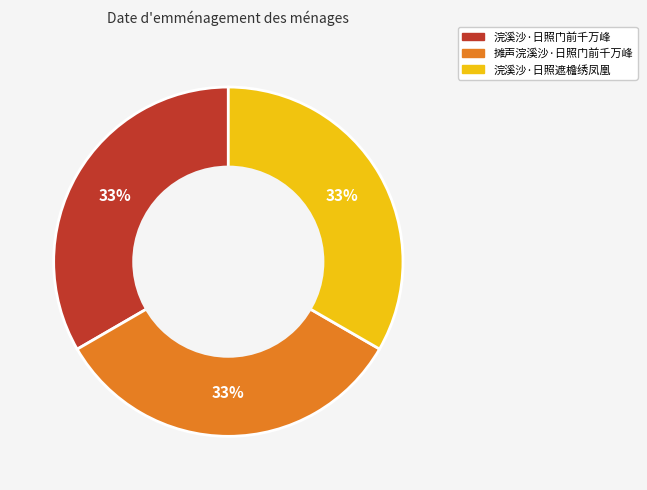

Count the number of slices in the pie.

3